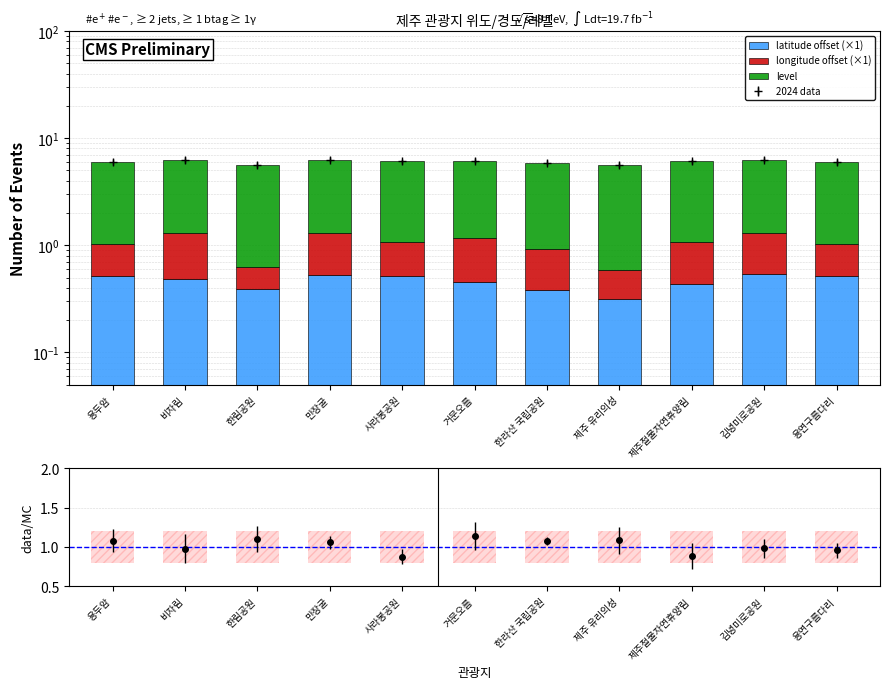

What is the minimum value shown in the chart?

0.2